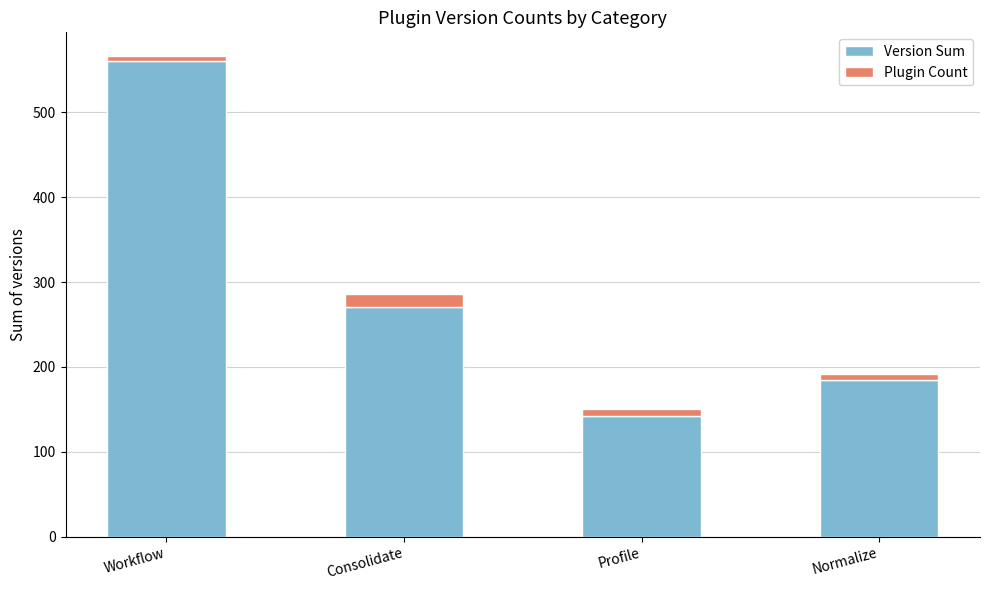

What is the difference between the maximum and minimum values in the Version Sum series?

418